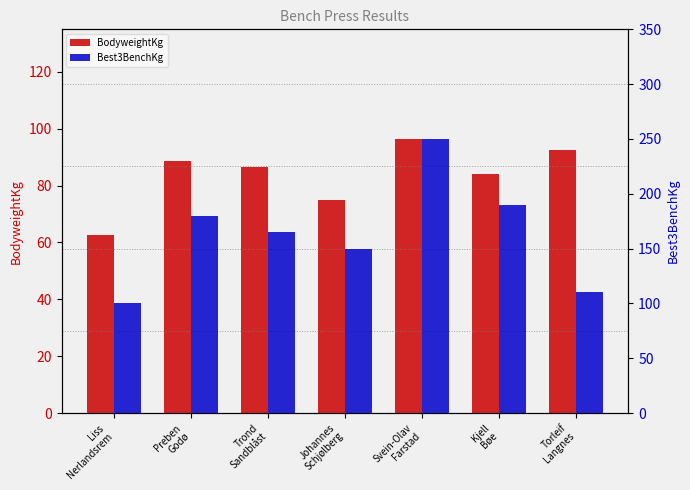

How many groups of bars are there?

7